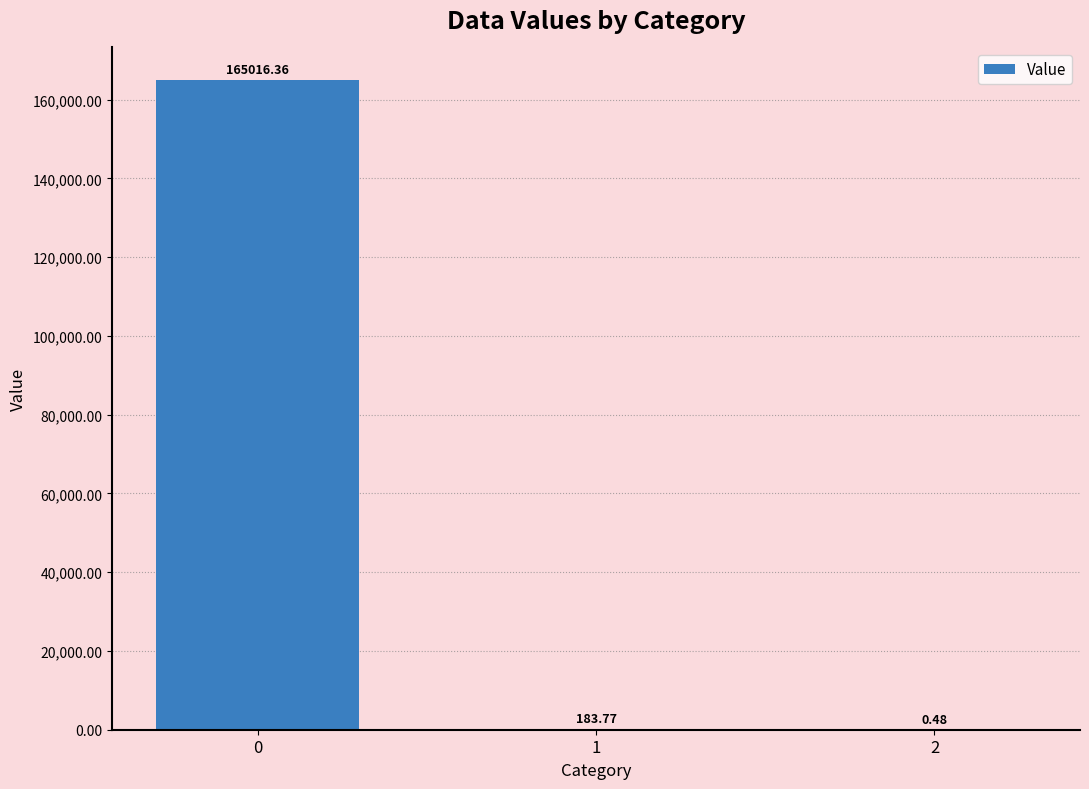

What is the sum of all values?

165200.6